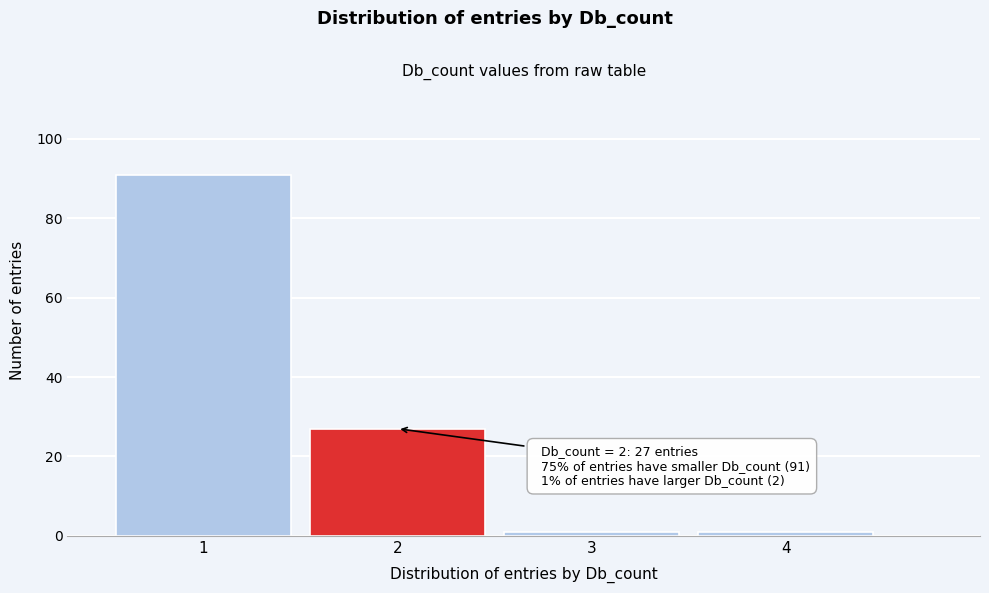

Reading left to right, list all the values displayed in this chart.

91	27	1	1